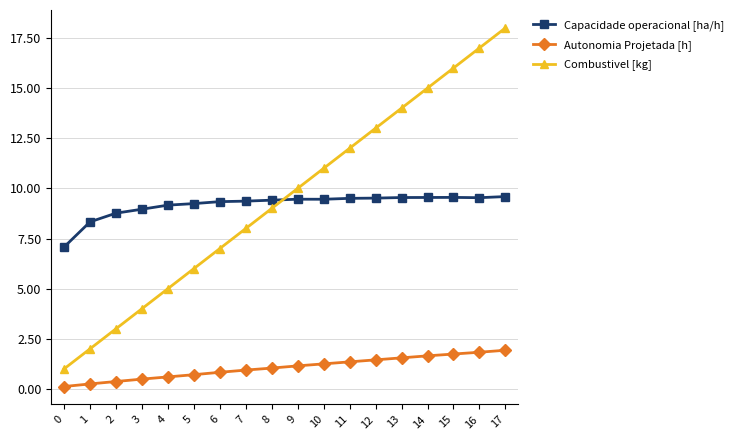

Between 4 and 6, which series saw the biggest shift?

Combustivel [kg]